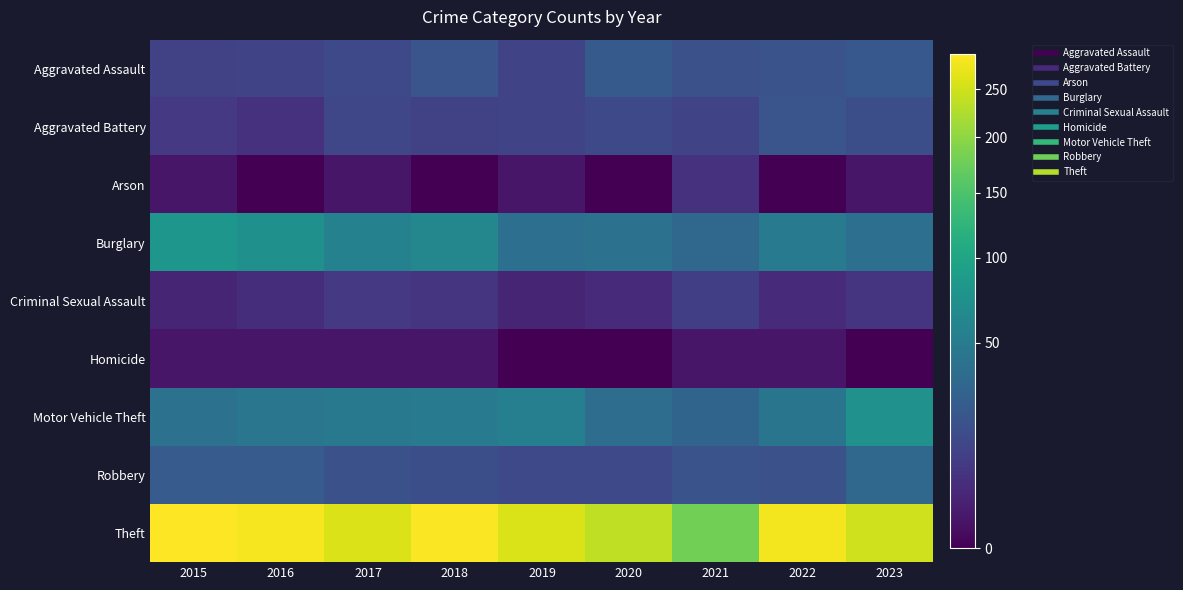

At 2022, list the series in order from largest to smallest.

Theft, Burglary, Motor Vehicle Theft, Aggravated Battery, Aggravated Assault, Robbery, Criminal Sexual Assault, Homicide, Arson